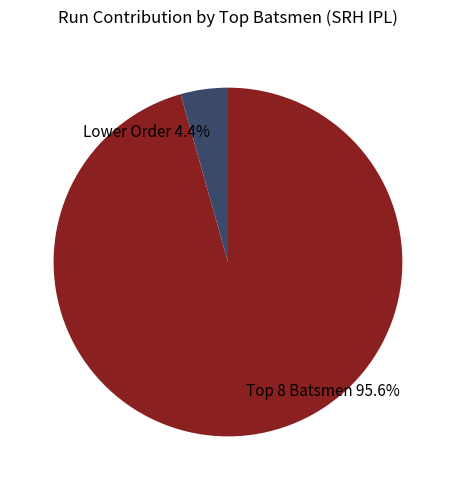

Rank the categories by value from lowest to highest.

Lower Order 4.4%, Top 8 Batsmen 95.6%